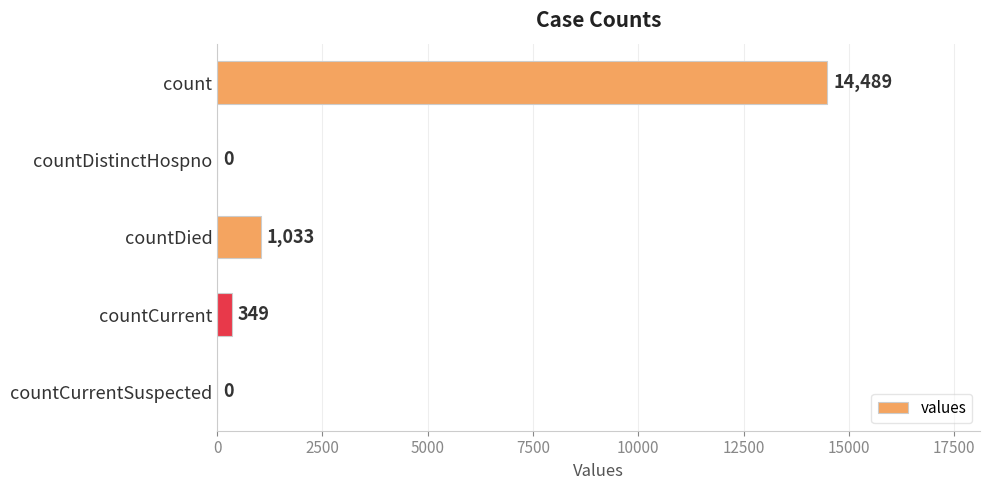

At which label is the value closest to 7244?

countDied